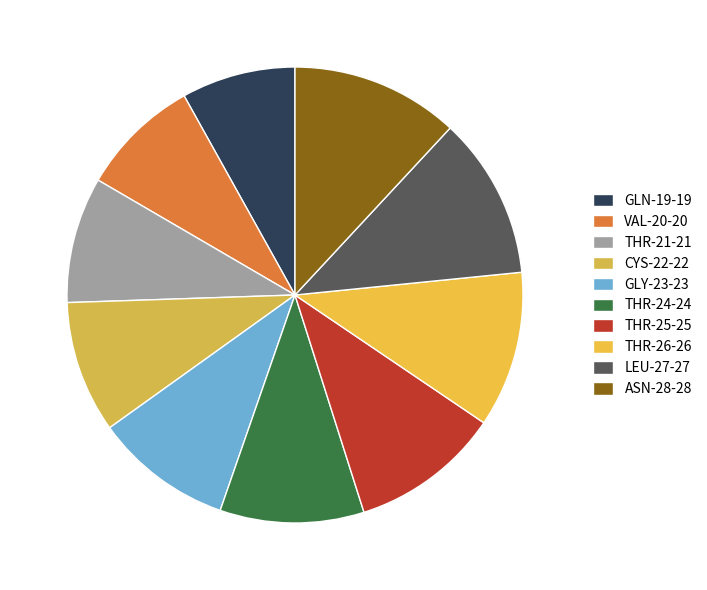

To the nearest percent, what percentage of the pie is THR-25?

11%